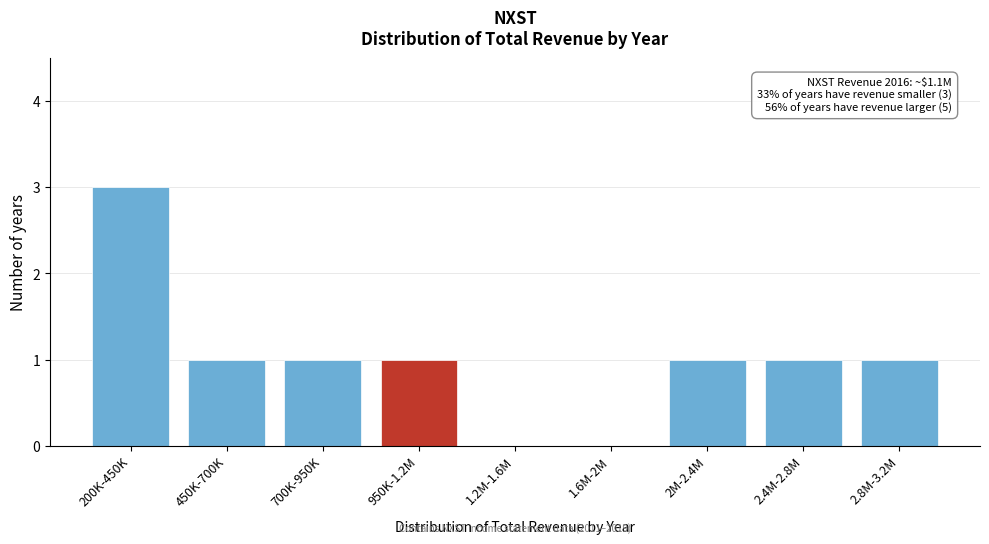

Reading right to left, list all the values displayed in this chart.

2.8M-3.2M=1	2.4M-2.8M=1	2M-2.4M=1	1.6M-2M=0	1.2M-1.6M=0	950K-1.2M=1	700K-950K=1	450K-700K=1	200K-450K=3